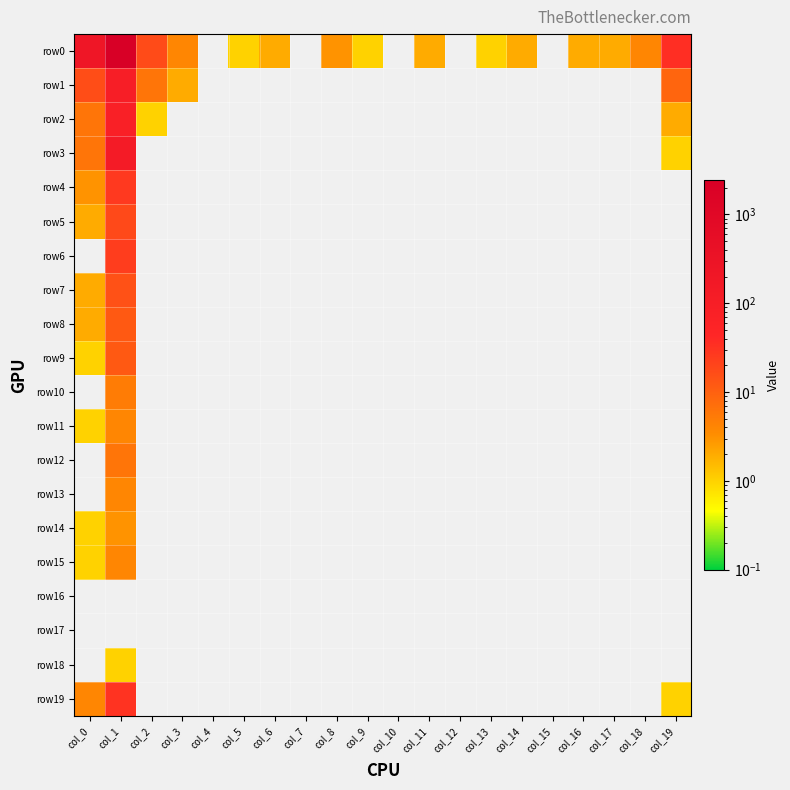

What is the total value across all series at col_3?

6